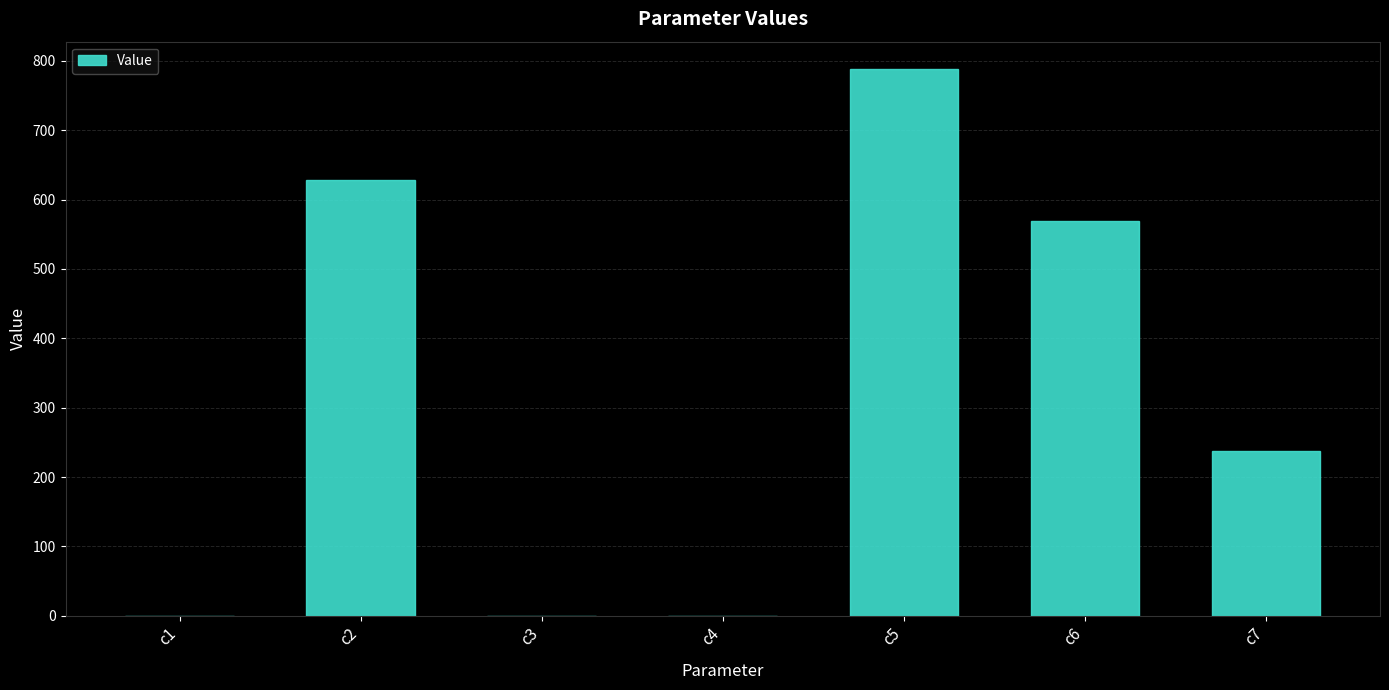

Which label corresponds to the largest value in the chart?

c5